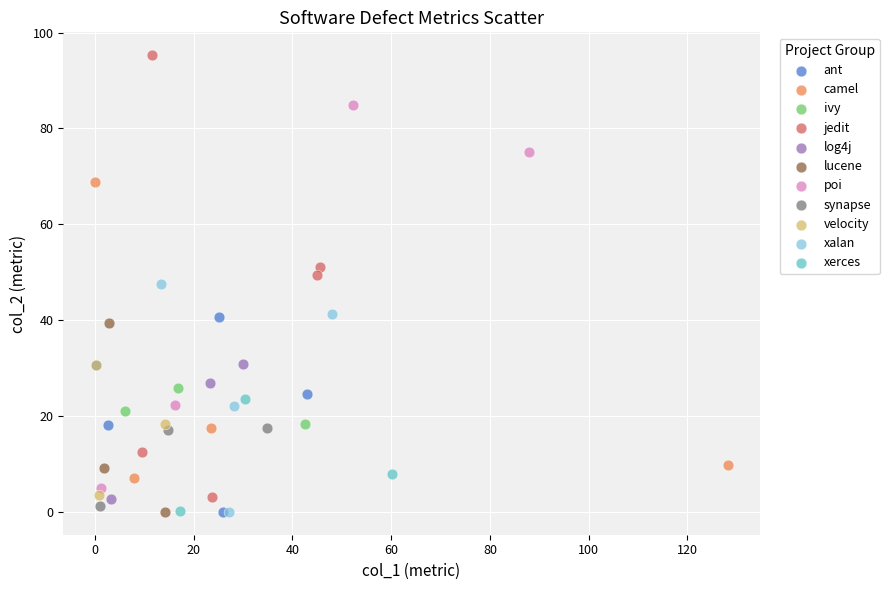

Which series has the widest spread of Y values?

jedit